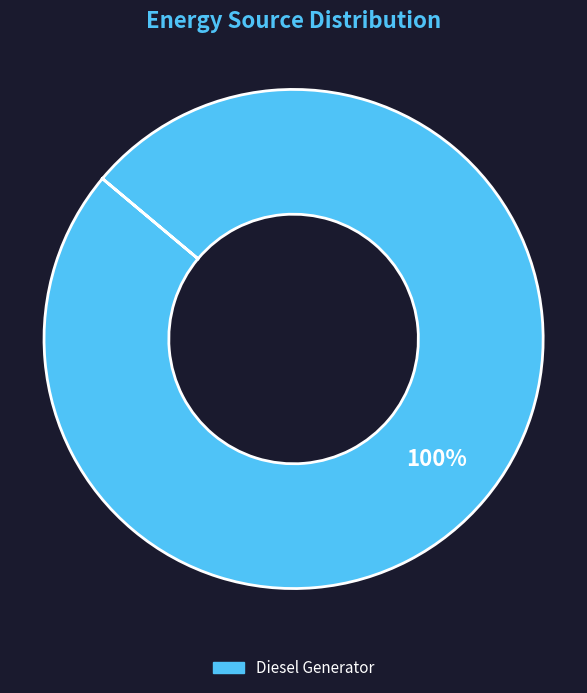

Does any single category account for the majority?

Yes